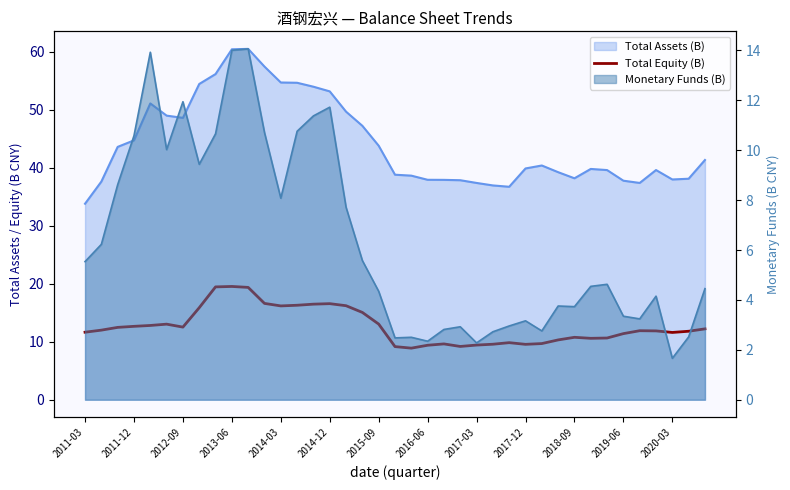

What is the minimum value shown in the chart?

8.9